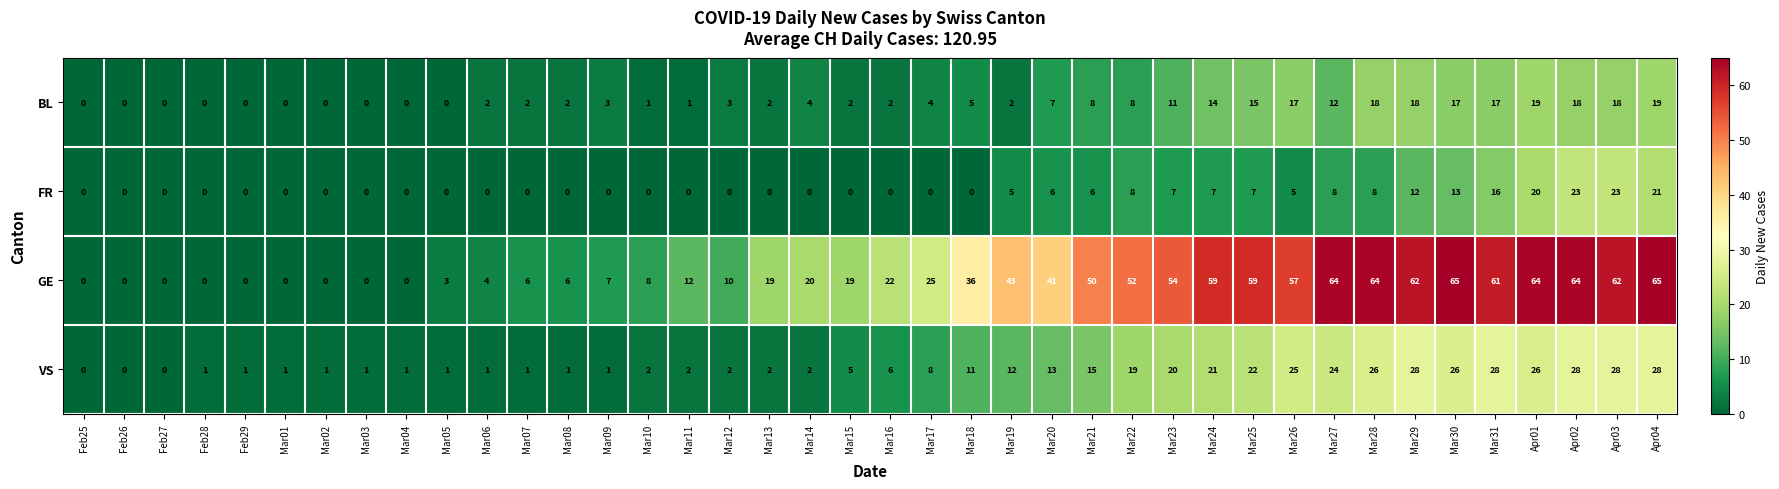

What is the sum of the BL values at Mar02 and Mar23?

11